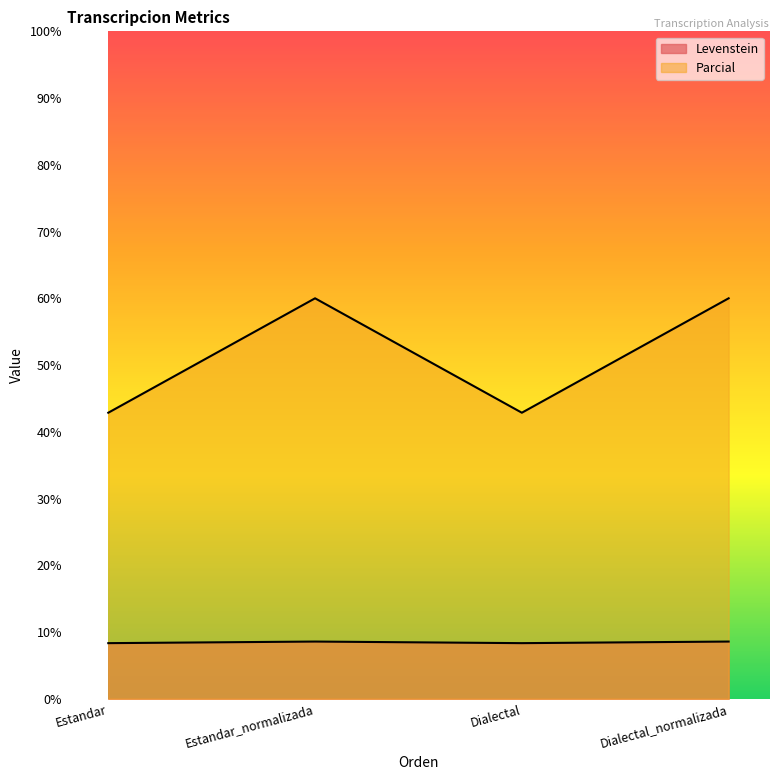

What is the minimum value for Parcial?

42.9